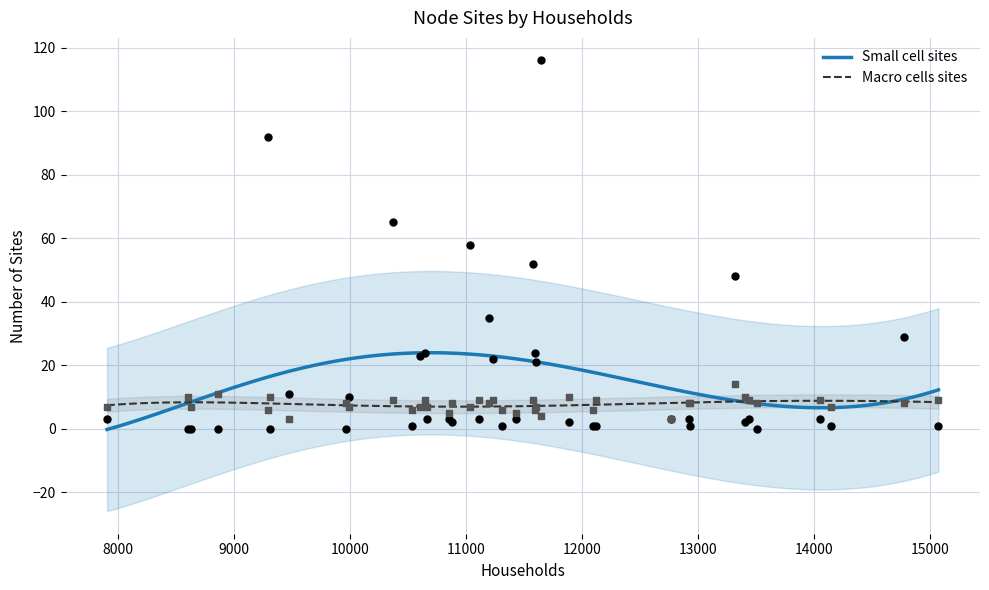

What is the total value across all series at 14142?

8